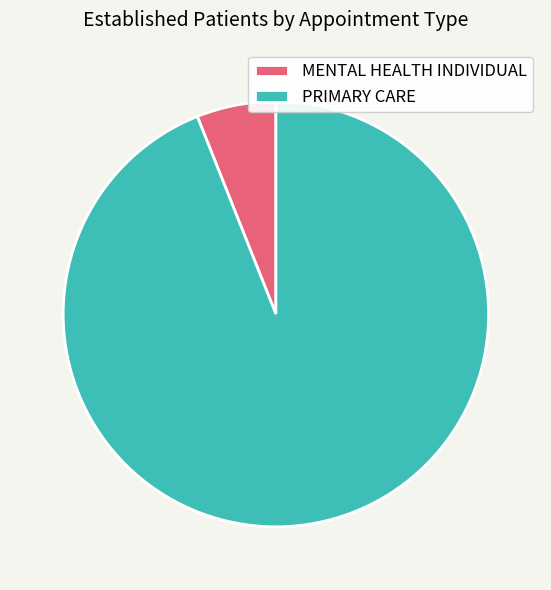

What is the majority slice?

PRIMARY CARE